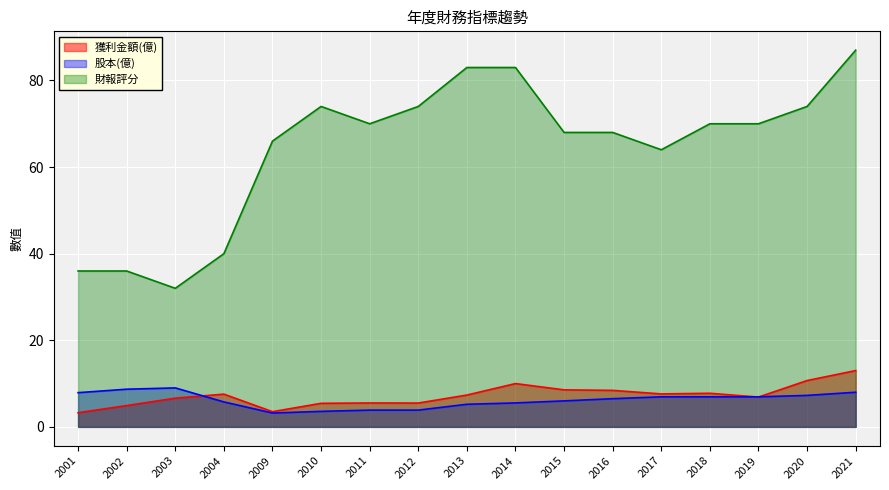

Reading right to left, list all the values displayed in this chart.

獲利金額(億): 13.0	10.7	6.9	7.8	7.6	8.4	8.6	10.0	7.3	5.5	5.5	5.4	3.5	7.6	6.6	4.9	3.3
股本(億): 8.0	7.3	6.9	6.9	6.9	6.5	6.0	5.5	5.2	3.9	3.9	3.6	3.2	5.8	9.0	8.7	7.9
財報評分: 87.0	74.0	70.0	70.0	64.0	68.0	68.0	83.0	83.0	74.0	70.0	74.0	66.0	40.0	32.0	36.0	36.0